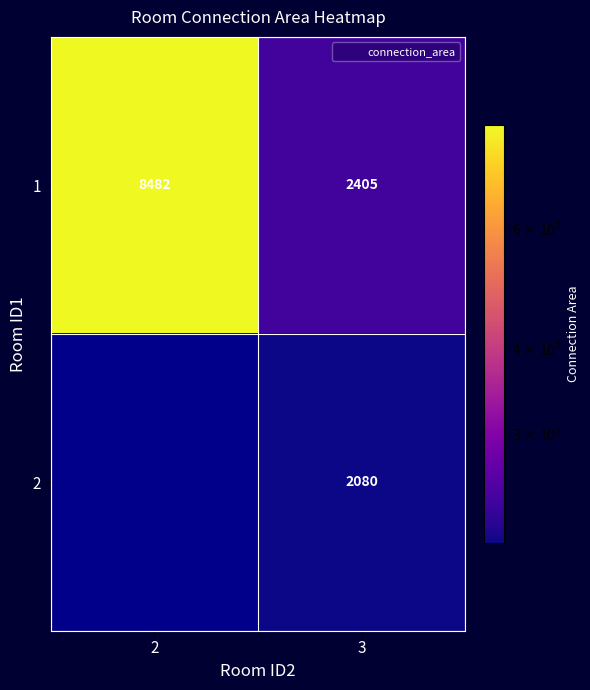

How many data points does each series have?

2